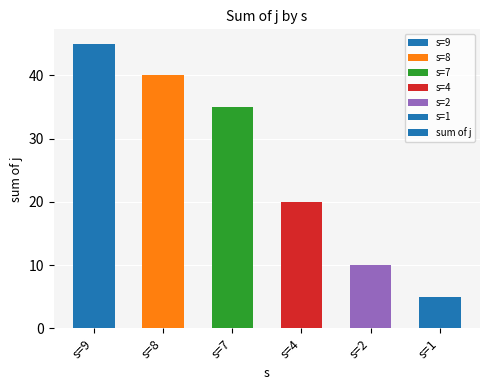

The chart shows a value of 35 at s=7. True or false?

True